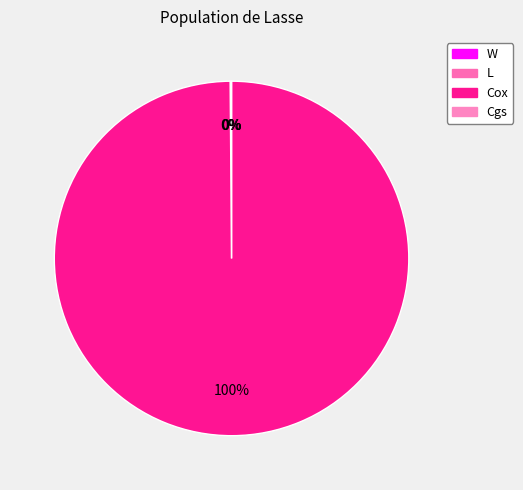

Is there a majority slice in this chart?

Yes